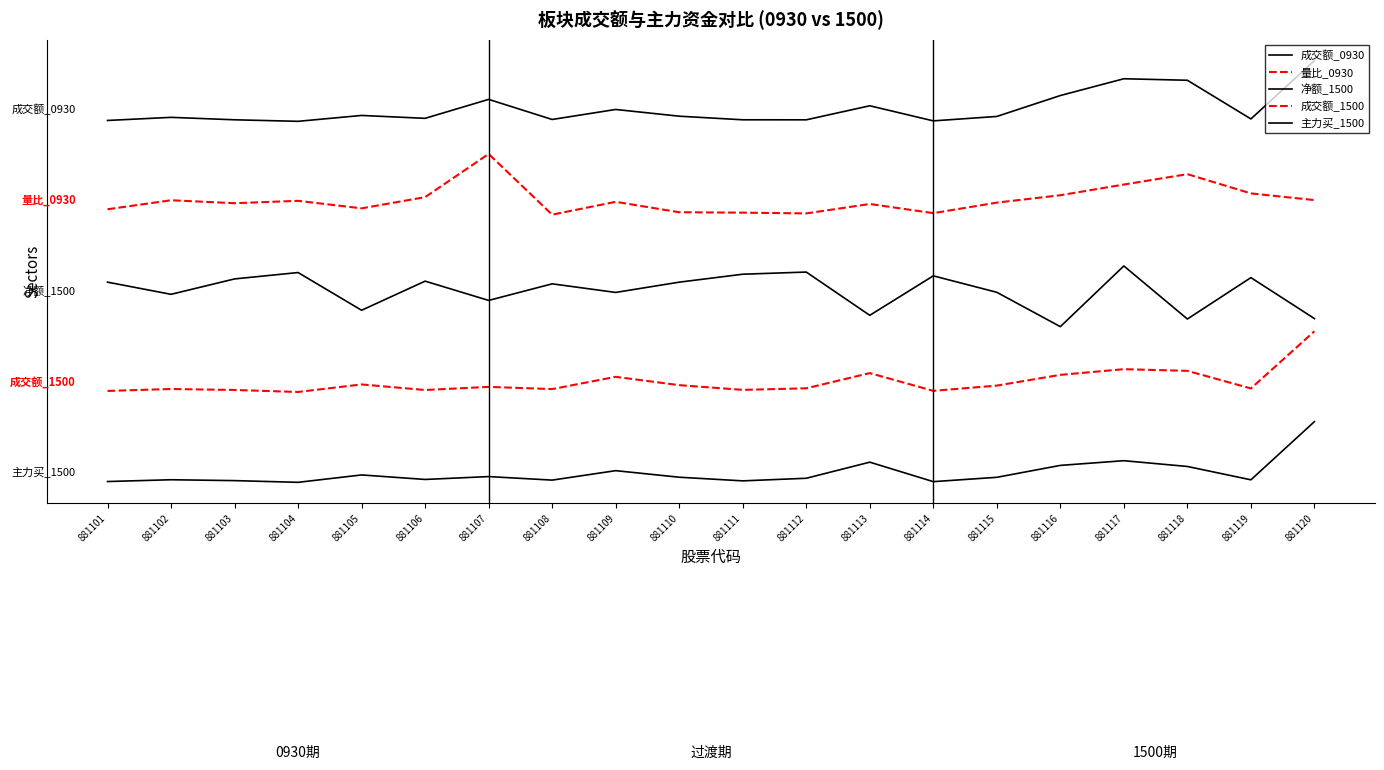

Does the chart have visible grid lines?

No